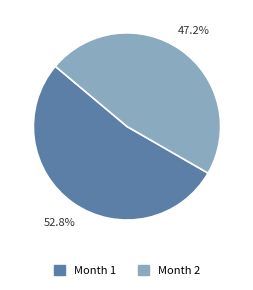

Is there a majority slice in this chart?

Yes